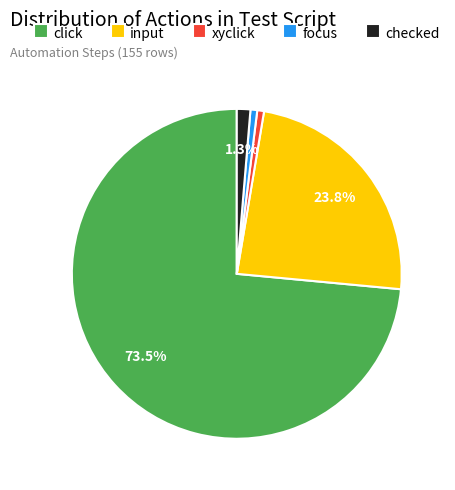

Between input and checked, which is larger?

input